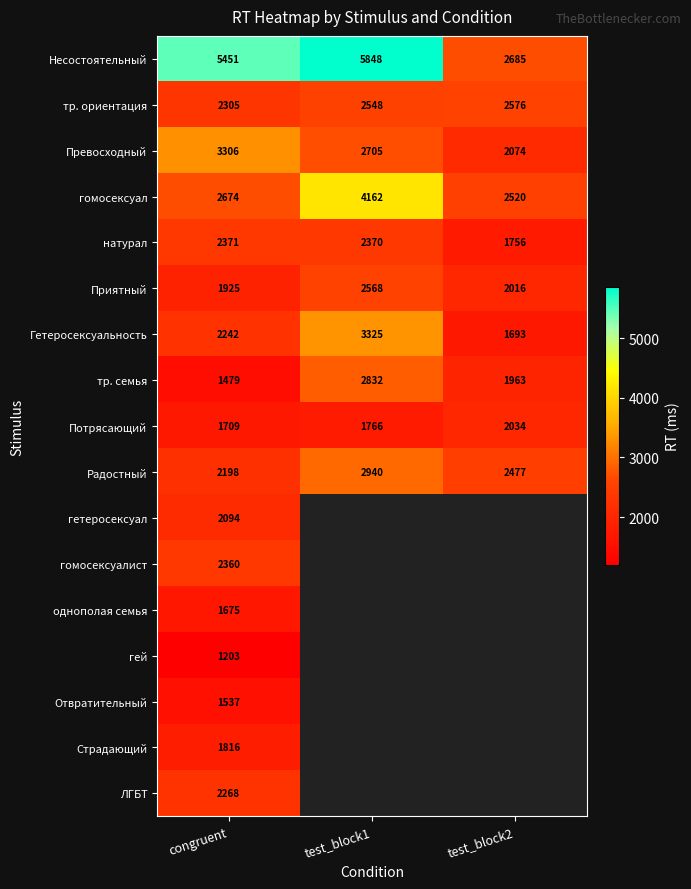

List the labels in order of Потрясающий value, smallest first.

congruent, test_block1, test_block2